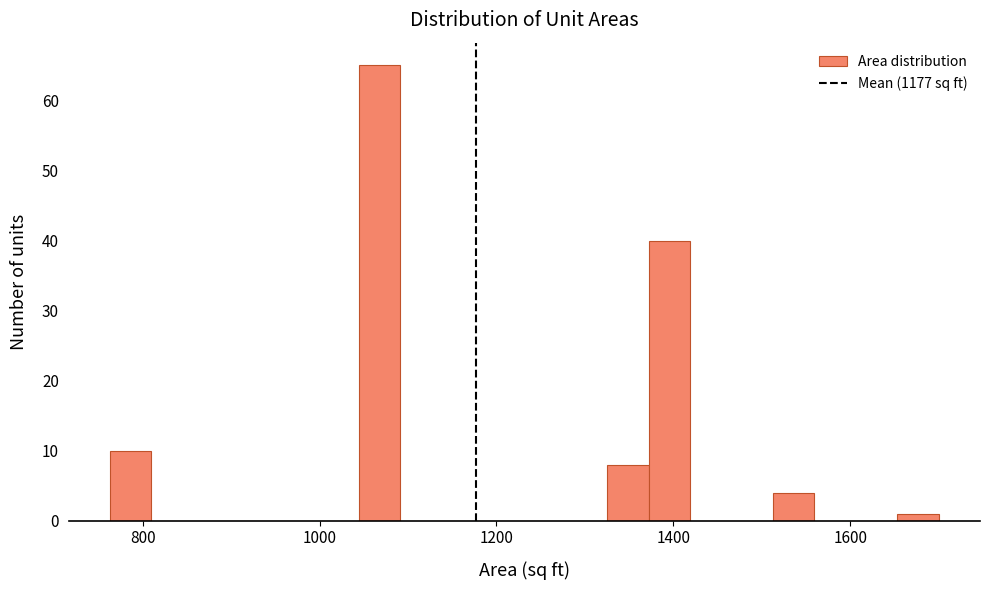

Read against the x-axis, roughly where is the centre of the tallest bar?

1060